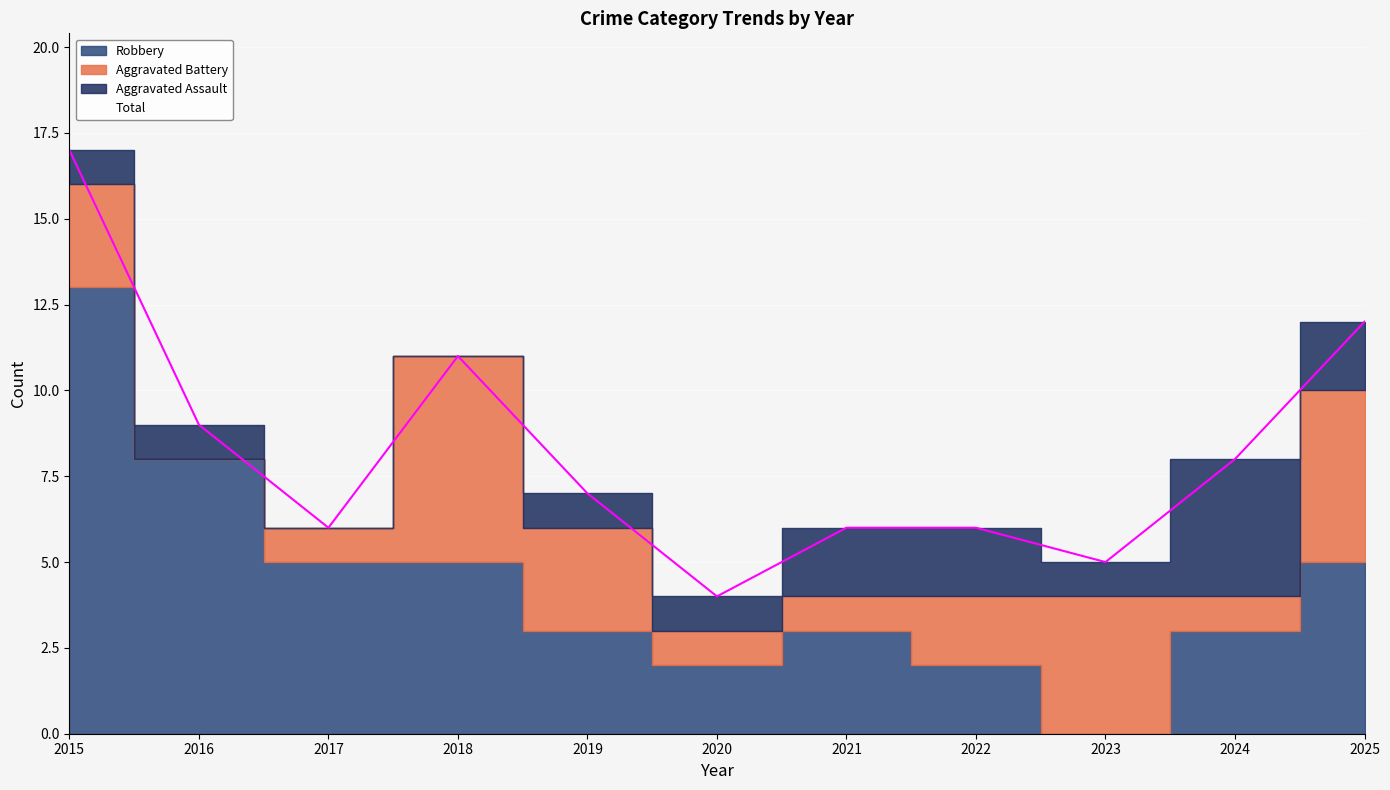

At which category is the sum across all series the highest?

2015